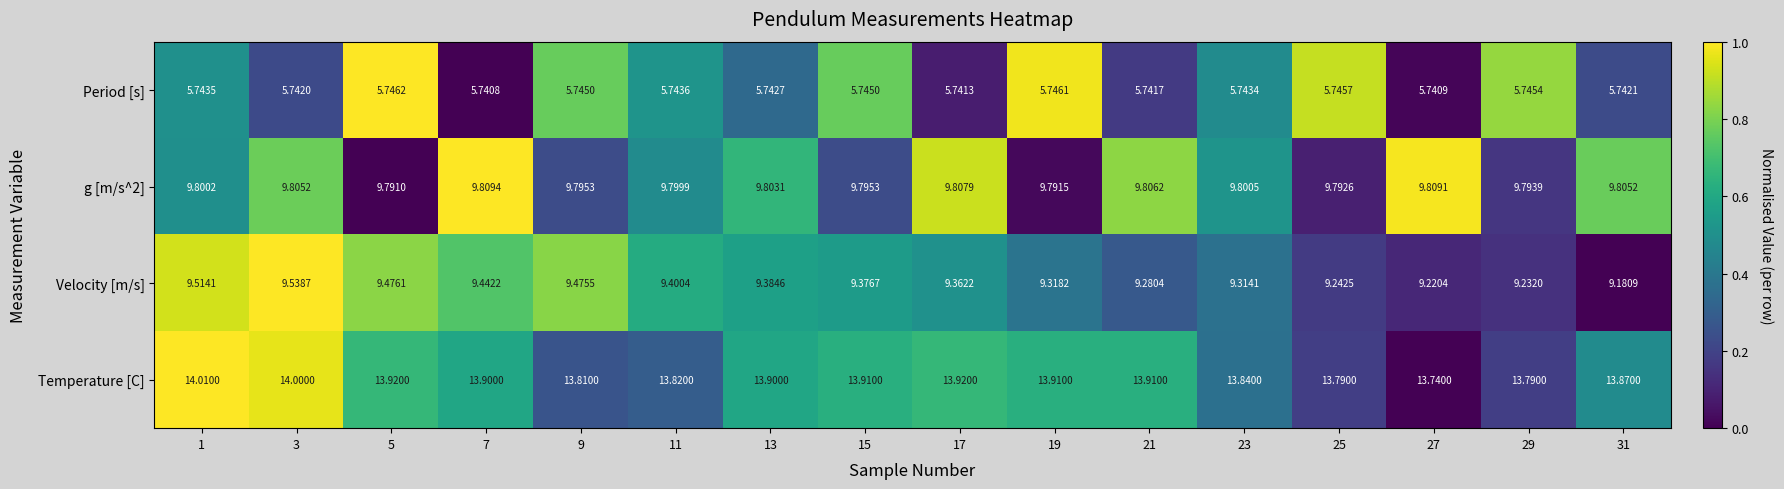

Is the value of g [m/s^2] at 19 greater than the value of Velocity [m/s] at 23?

Yes